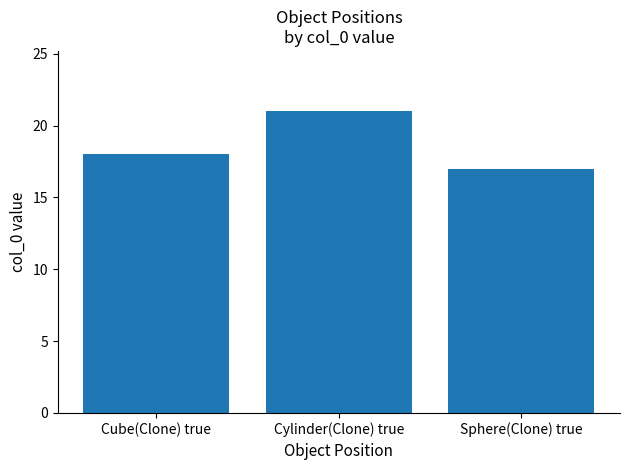

What is the label of the 2nd bar from the left?

Cylinder(Clone) true